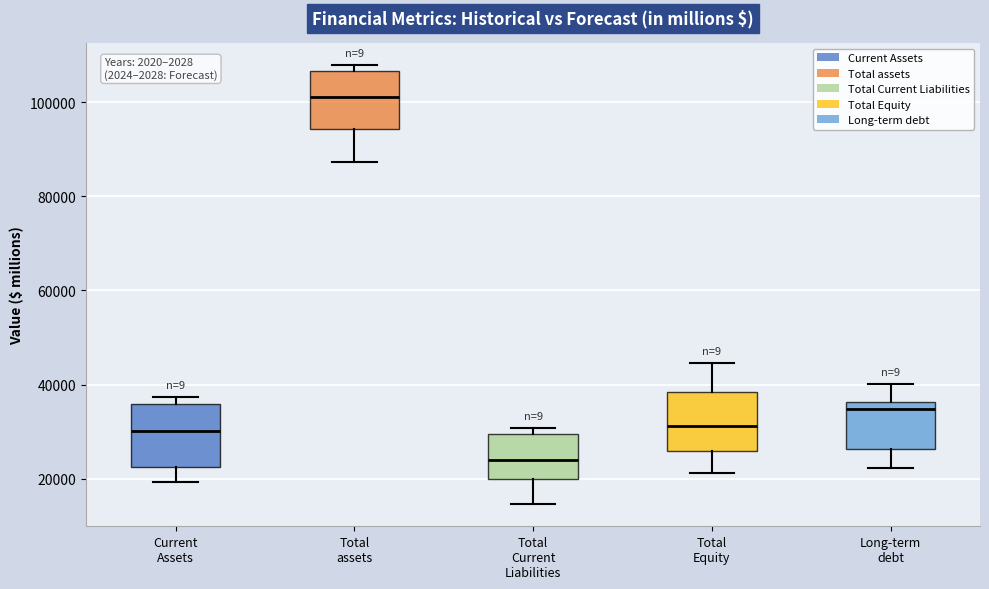

Reading left to right, read every box against the y-axis: the position of its median line, the range the box covers, and the ends of its whiskers. The values are not printed on the chart, so give them approximately, as read against the axis.

Current Assets: median 30000, box 22000 to 36000, whiskers 20000 to 38000
Total assets: median 102000, box 94000 to 106000, whiskers 88000 to 108000
Total Current Liabilities: median 24000, box 20000 to 30000, whiskers 14000 to 30000 (just above the box's upper edge)
Total Equity: median 32000, box 26000 to 38000, whiskers 22000 to 44000
Long-term debt: median 34000, box 26000 to 36000, whiskers 22000 to 40000